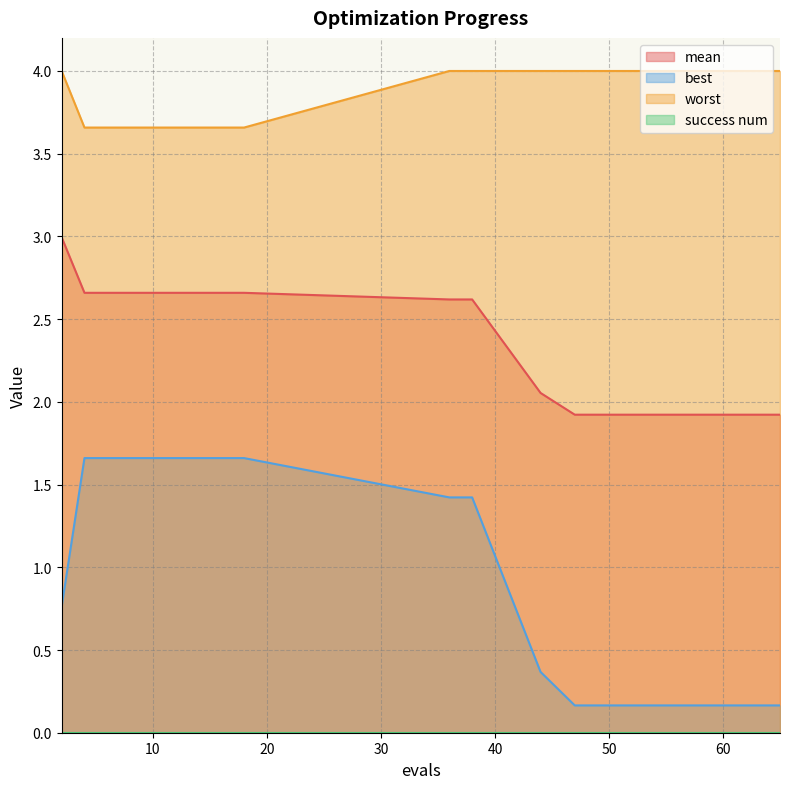

True or false: worst and mean intersect in this chart.

False